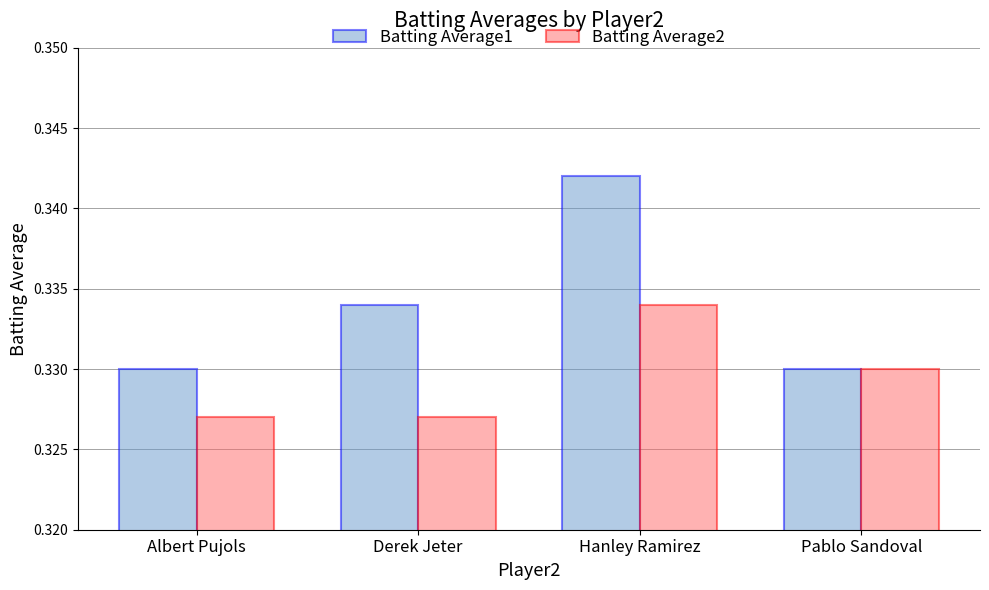

At how many categories does at least one series exceed 0?

4